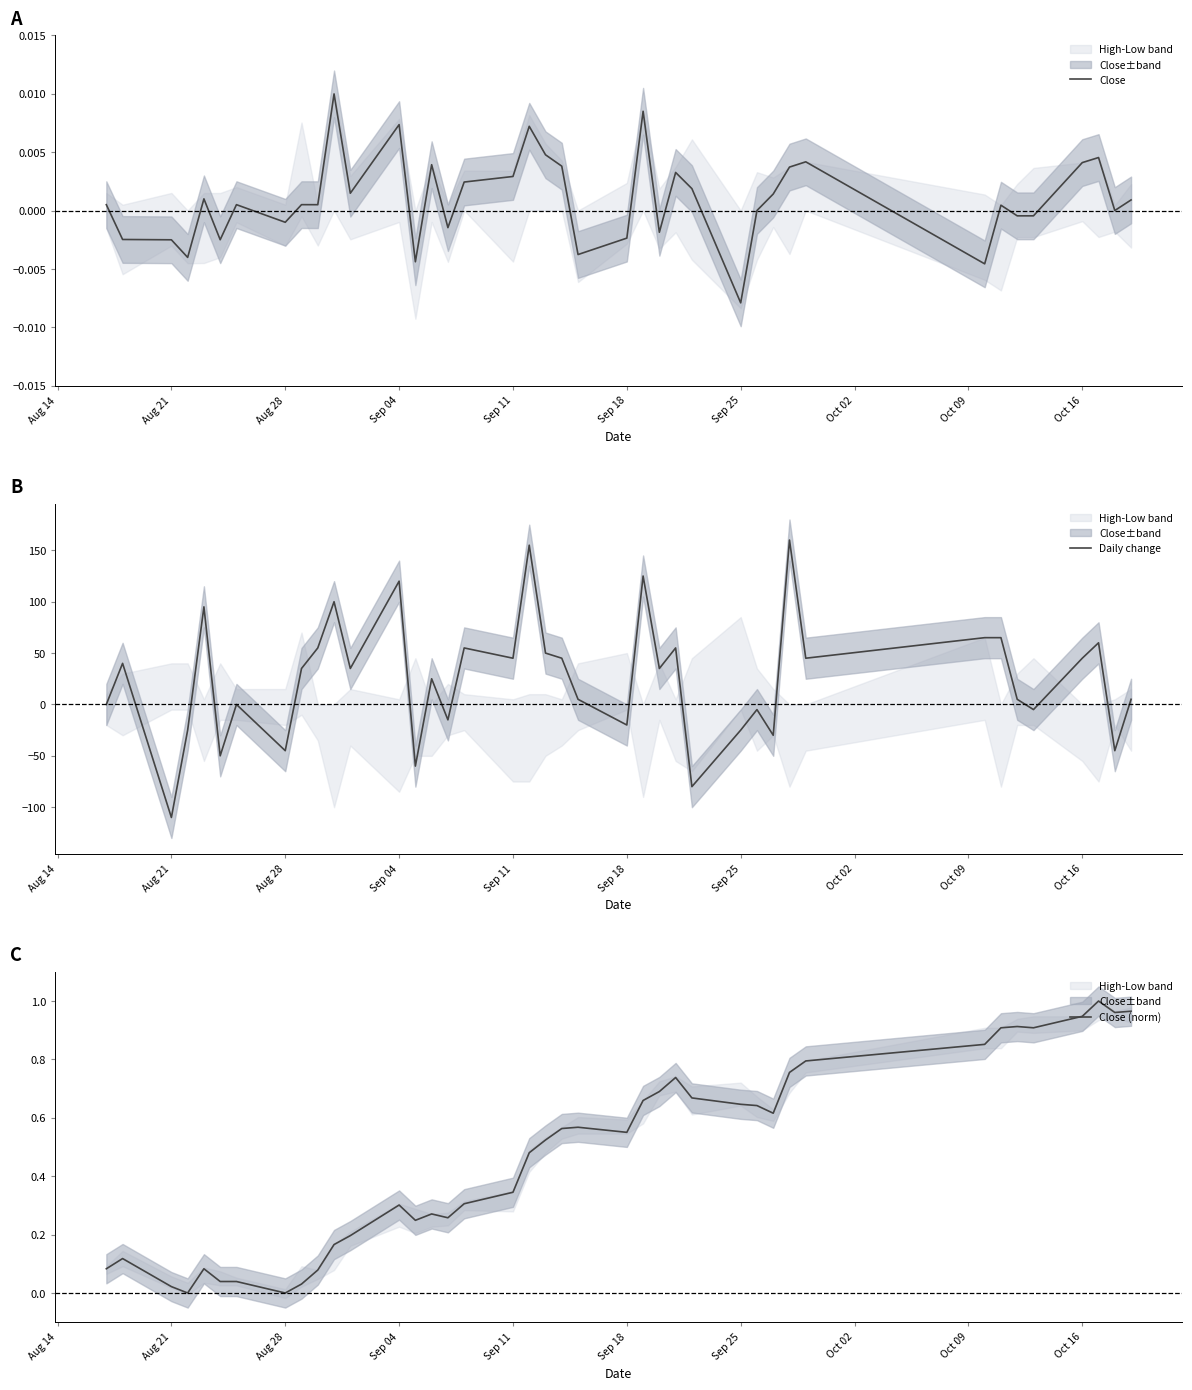

True or false: Close and Daily change cross at least once.

True